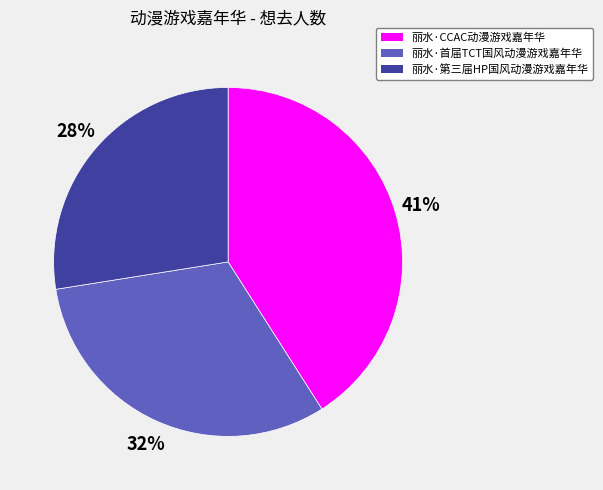

Does 丽水·CCAC动漫游戏嘉年华 represent more than half of the total?

No